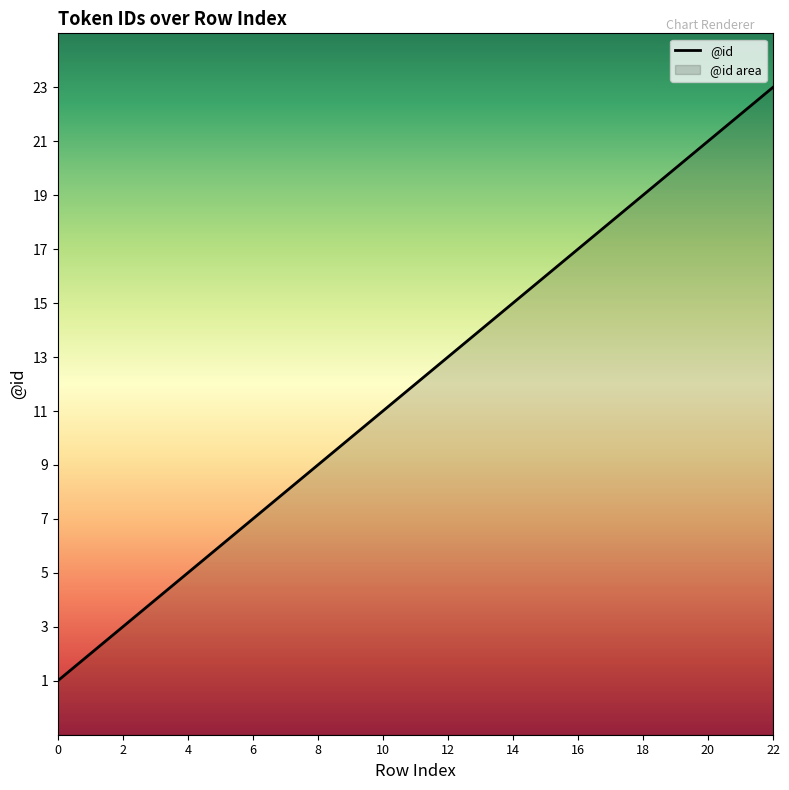

The chart shows a value of 5 at 10. True or false?

False